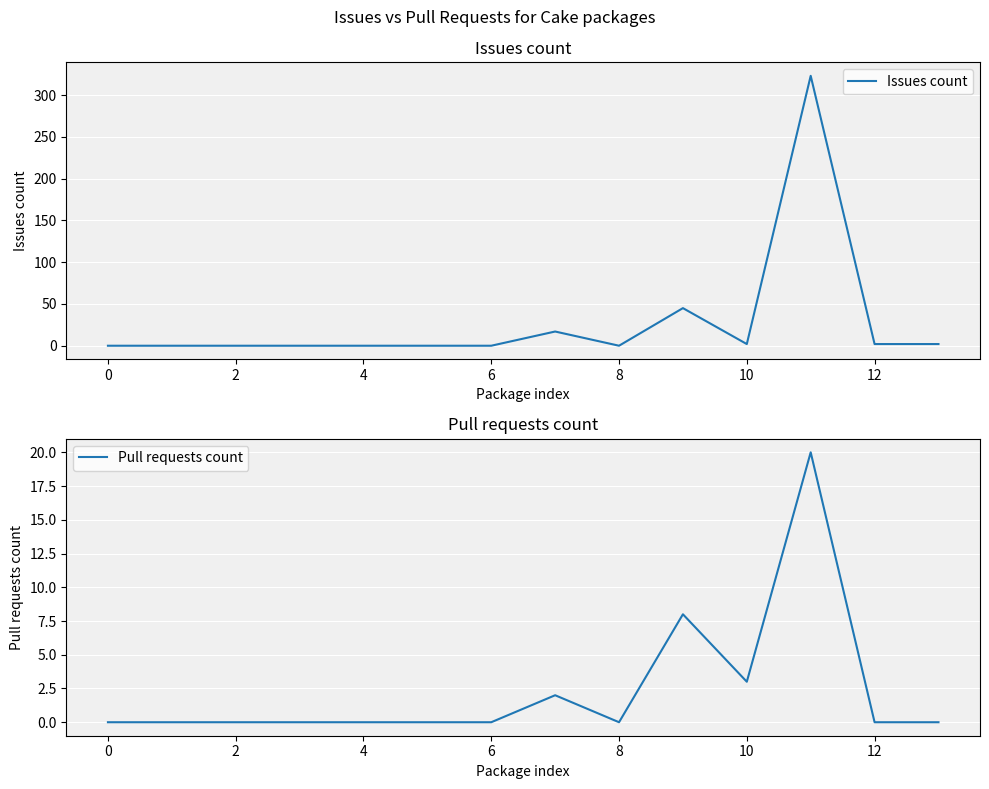

How many values in Pull requests count are above zero?

4